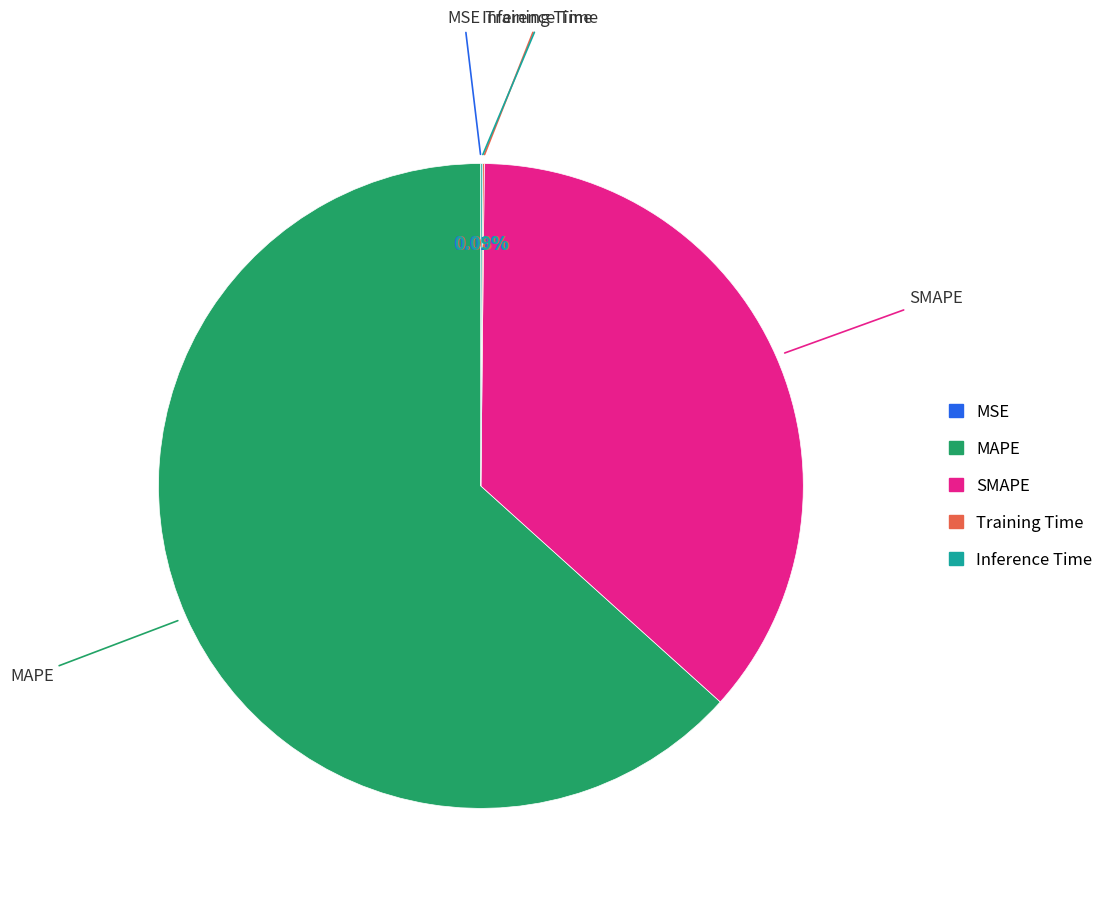

Which category has the biggest portion of the pie?

MAPE